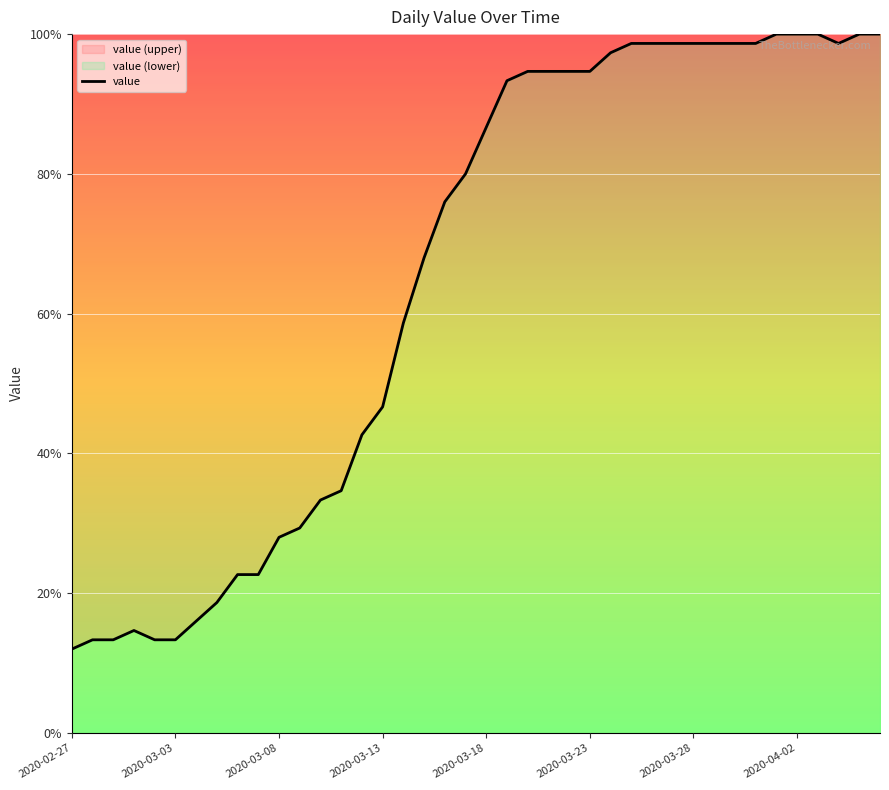

Reading left to right, transcribe all the data shown in this chart.

12.0	13.3	13.3	14.7	13.3	13.3	16.0	18.7	22.7	22.7	28.0	29.3	33.3	34.7	42.7	46.7	58.7	68.0	76.0	80.0	86.7	93.3	94.7	94.7	94.7	94.7	97.3	98.7	98.7	98.7	98.7	98.7	98.7	98.7	100.0	100.0	100.0	98.7	100.0	100.0